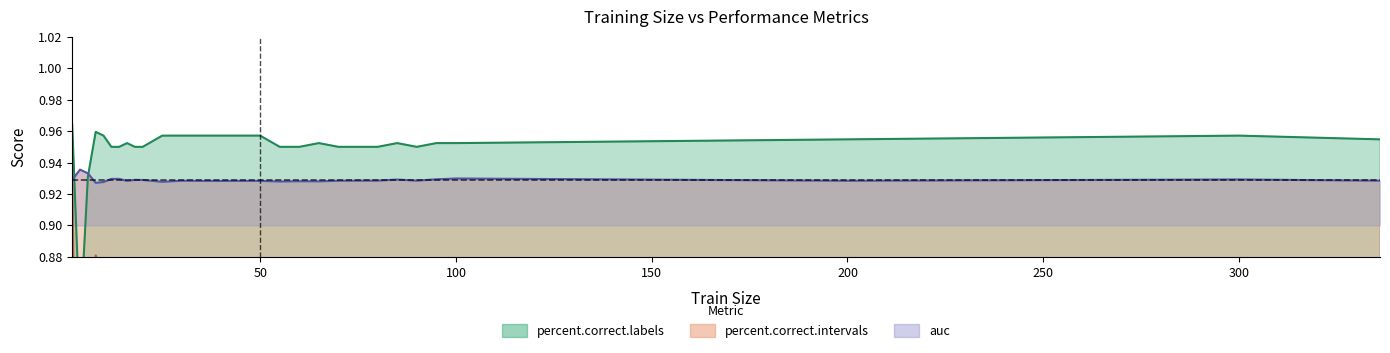

Which series has the widest spread of values?

percent.correct.intervals